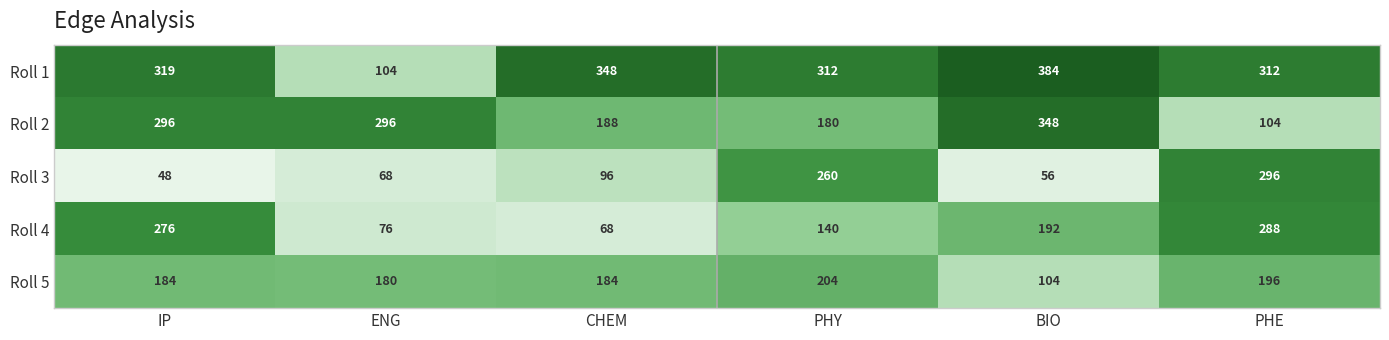

What is the maximum value shown in the chart?

384